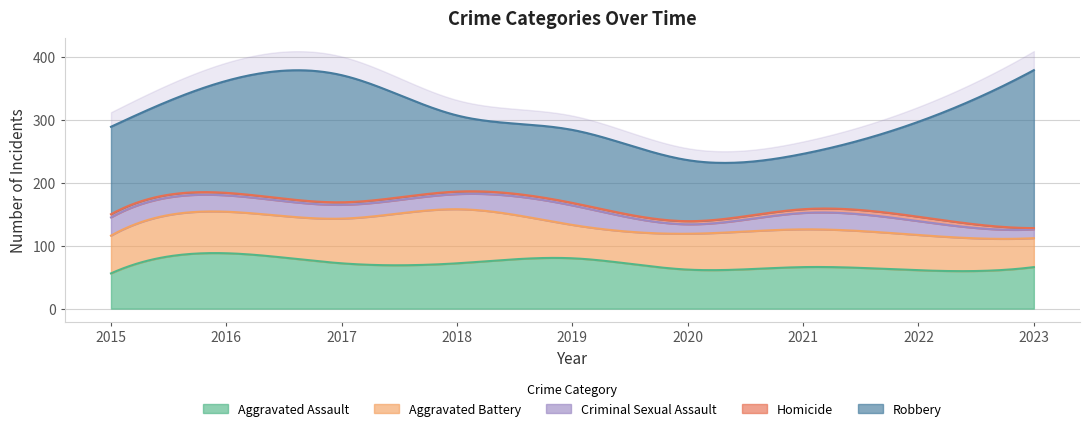

What is the difference between the maximum and minimum values in the Aggravated Battery series?

40